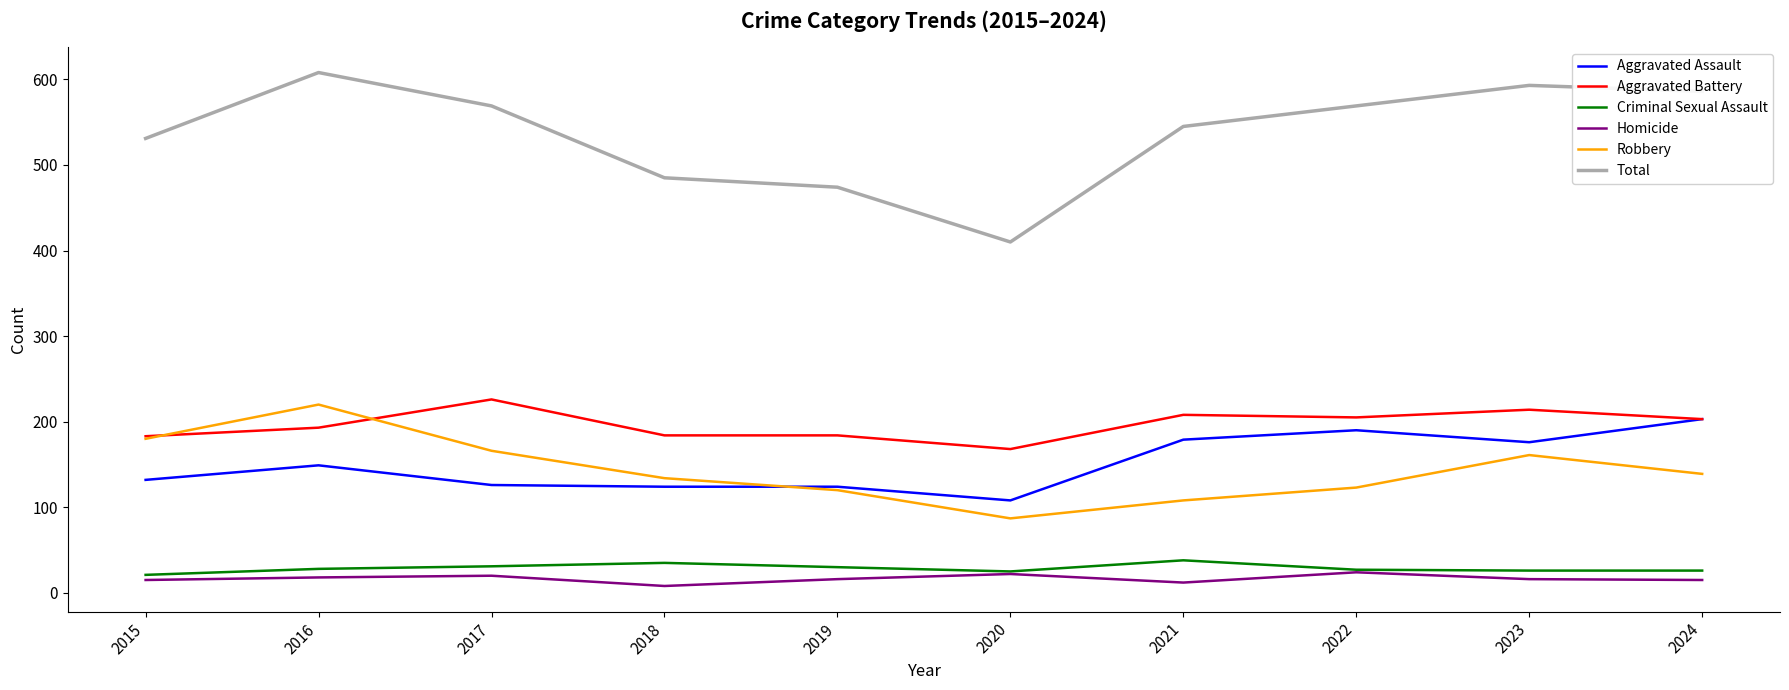

True or false: Homicide has a value of 16 at 2019.

True